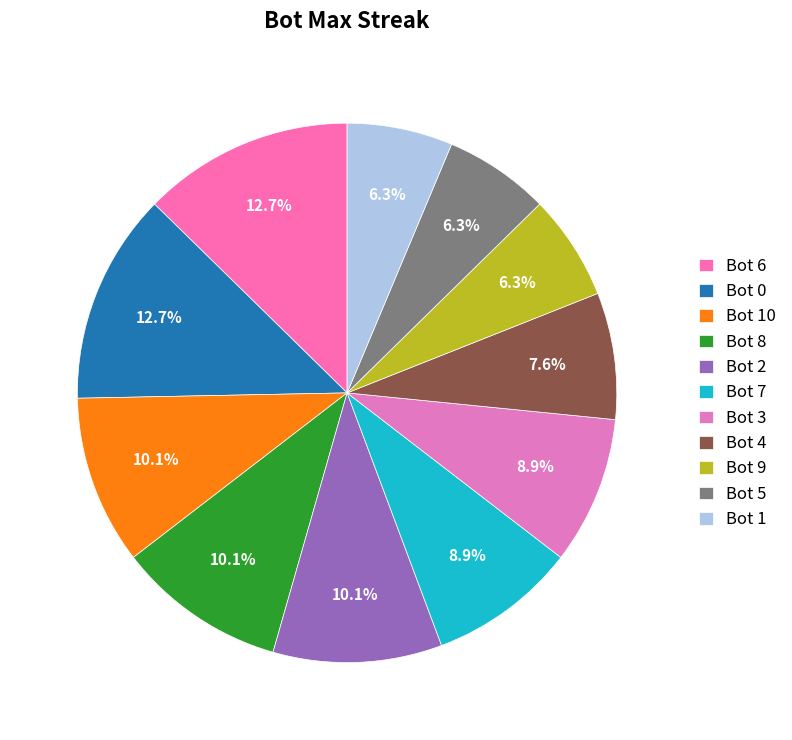

Rank the categories by value from highest to lowest.

6, 0, 10, 8, 2, 7, 3, 4, 9, 5, 1